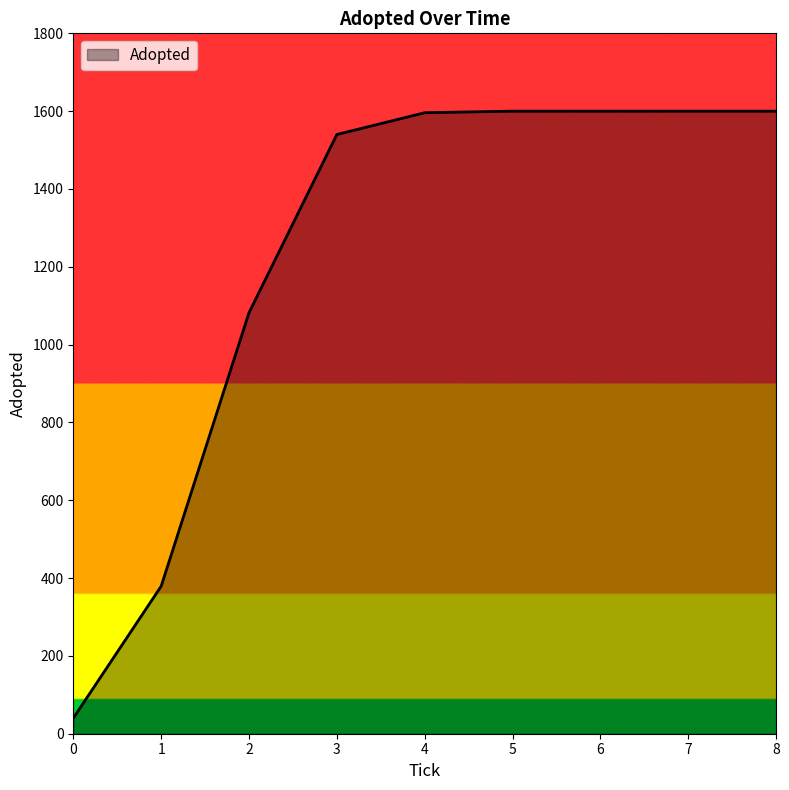

The value at 4 is 1596. True or false?

True